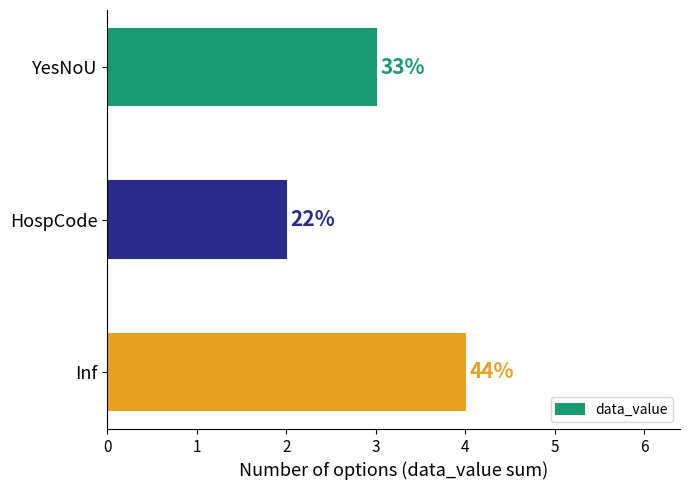

Does the chart contain any negative values?

No